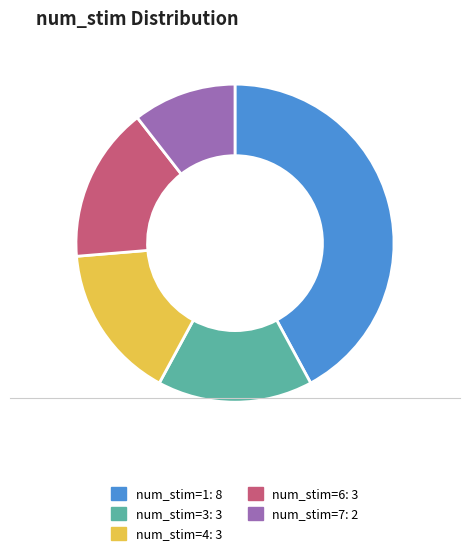

How many segments does this pie chart have?

5